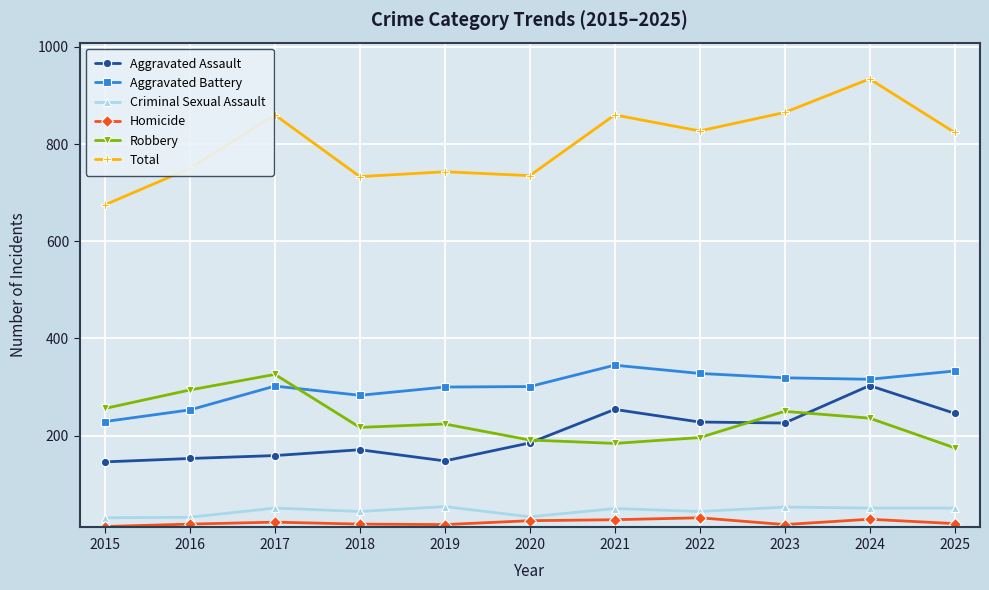

Which series has the widest spread of values?

Total